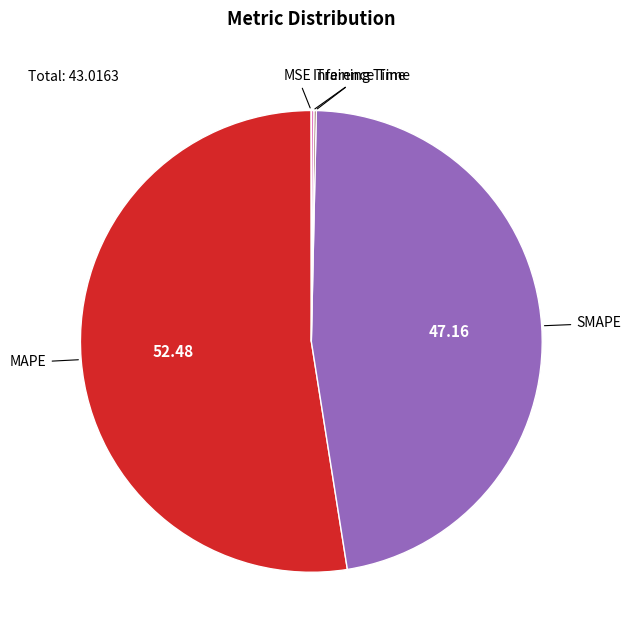

Is there any slice that represents more than half of the pie?

Yes